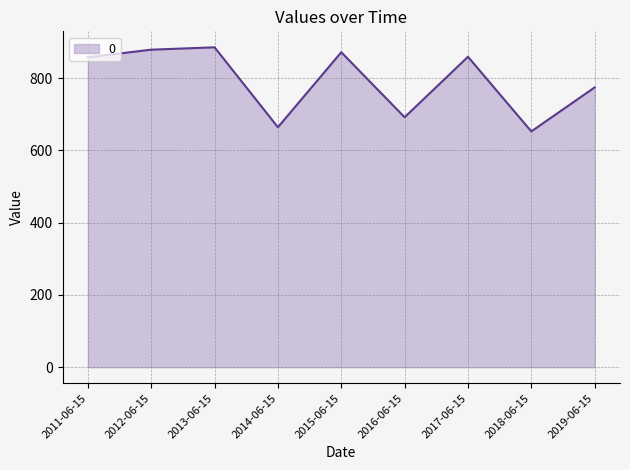

What is the difference between the maximum and second lowest values?

221.1